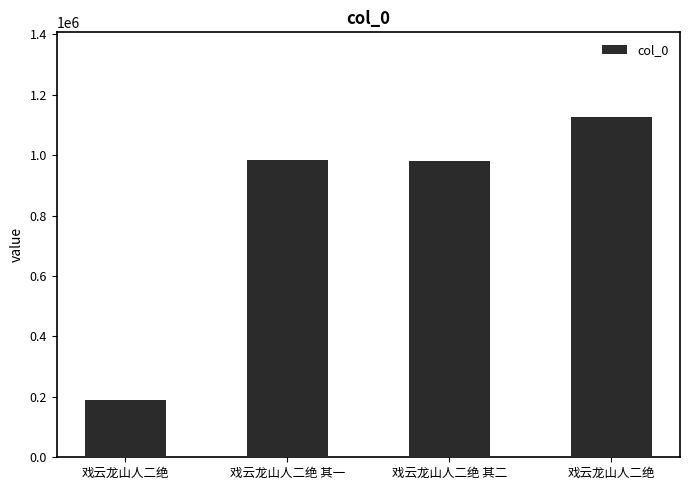

What is the label of the 4th bar from the right?

戏云龙山人二绝